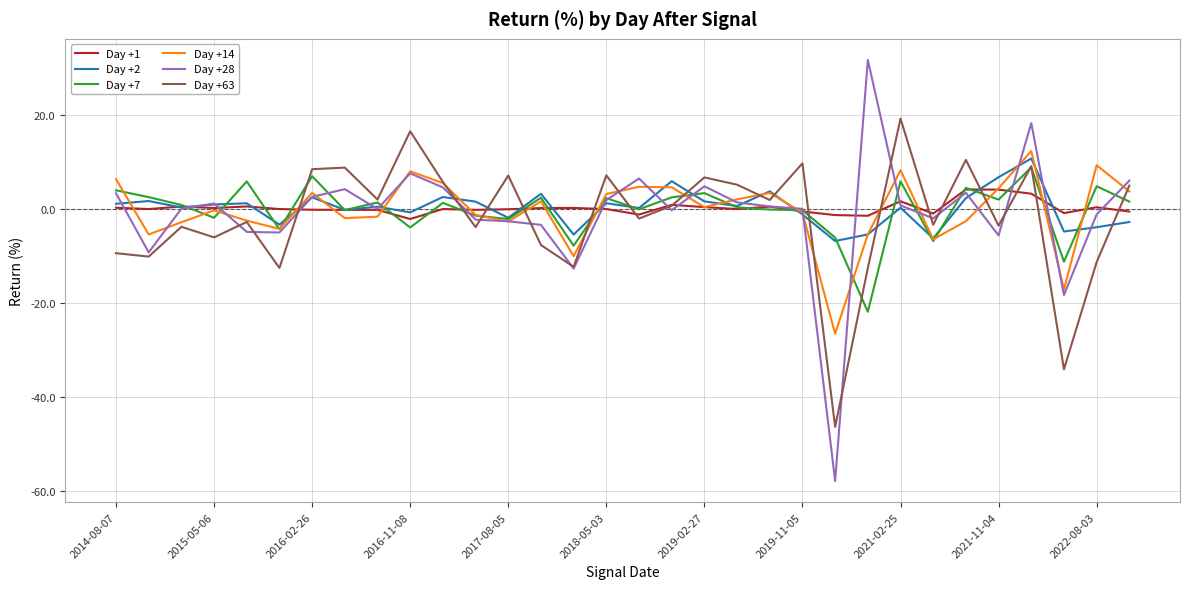

How many lines are shown in the chart?

6